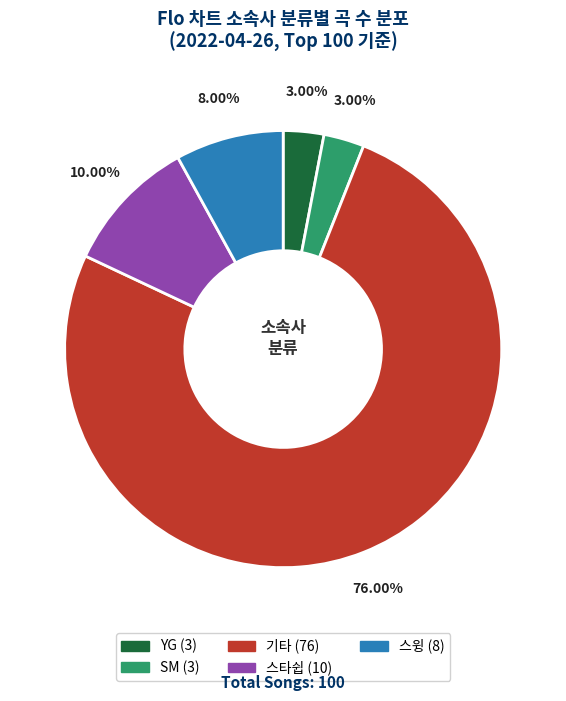

Count the number of slices in the pie.

5